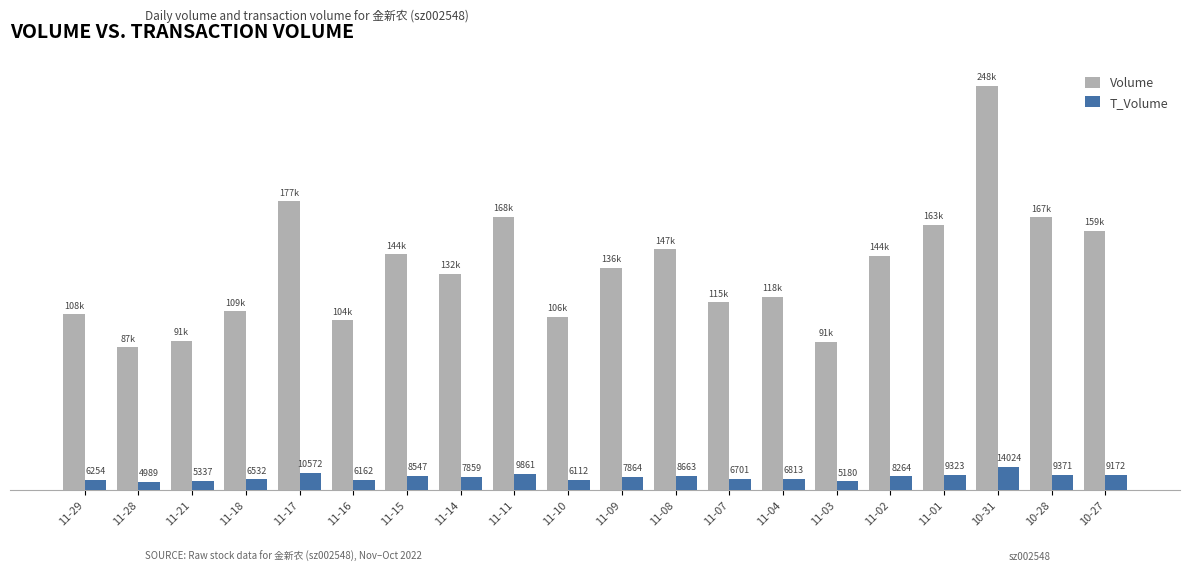

Rank the series by their maximum value, from lowest to highest.

T_Volume, Volume